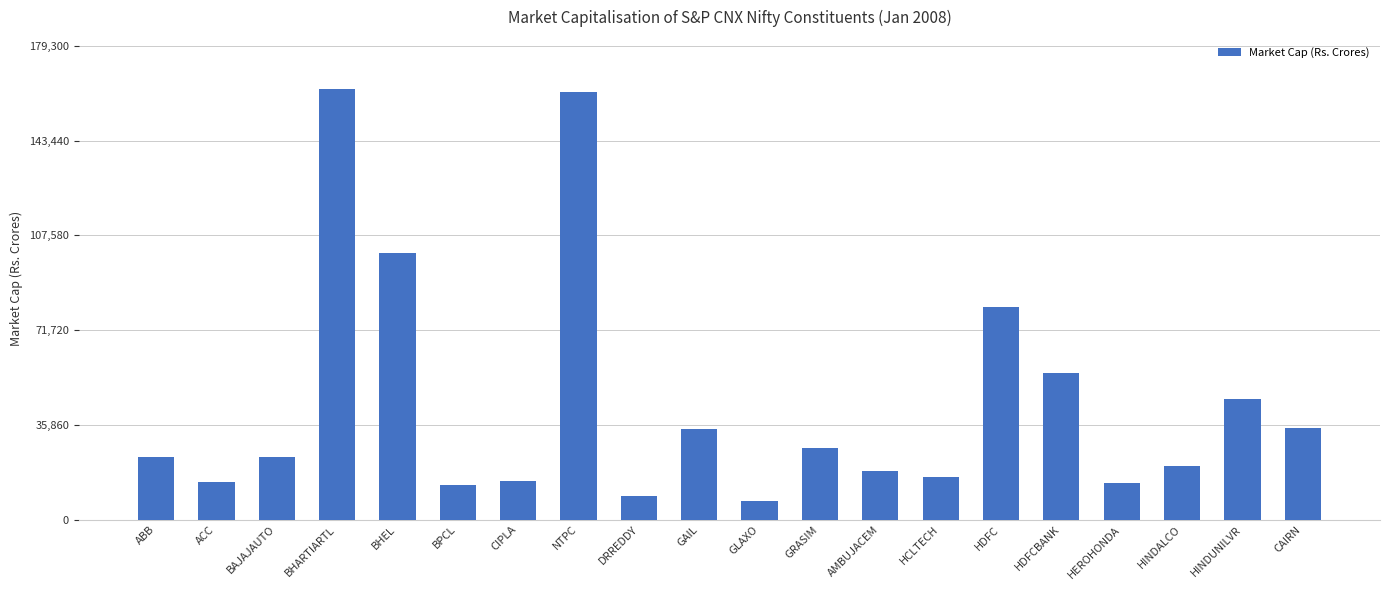

What is the difference between the maximum and minimum values?

156072